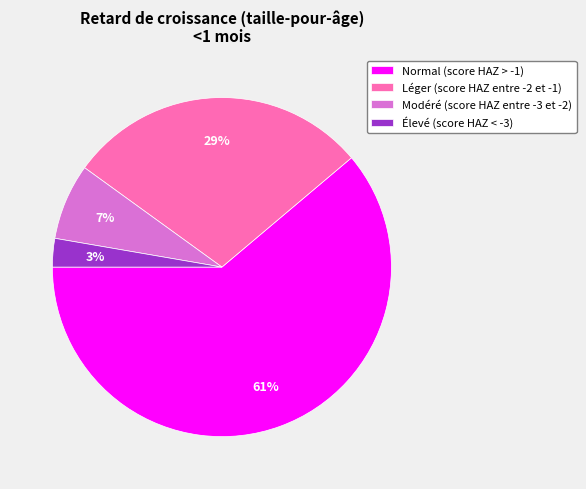

Is it true that Modéré (score HAZ entre -3 et -2) is 7% of the pie?

True